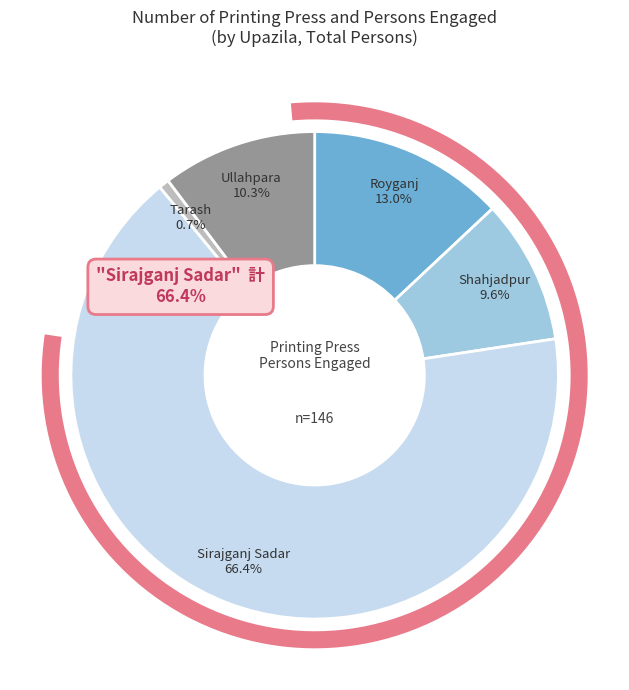

Which has a higher value, Ullahpara or Royganj?

Royganj